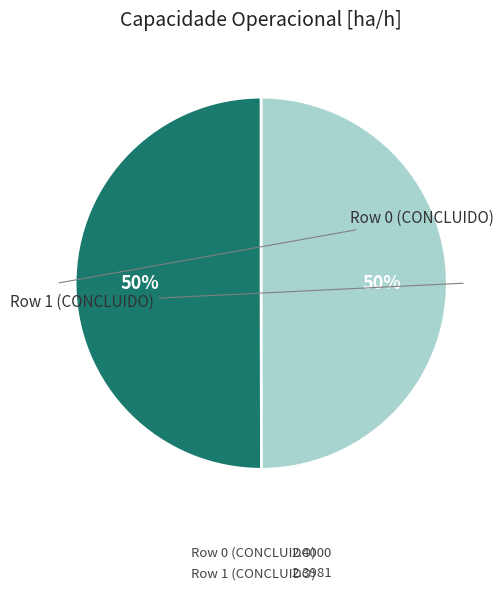

The Row 0 (CONCLUIDO) slice represents 39% of the pie. True or false?

False